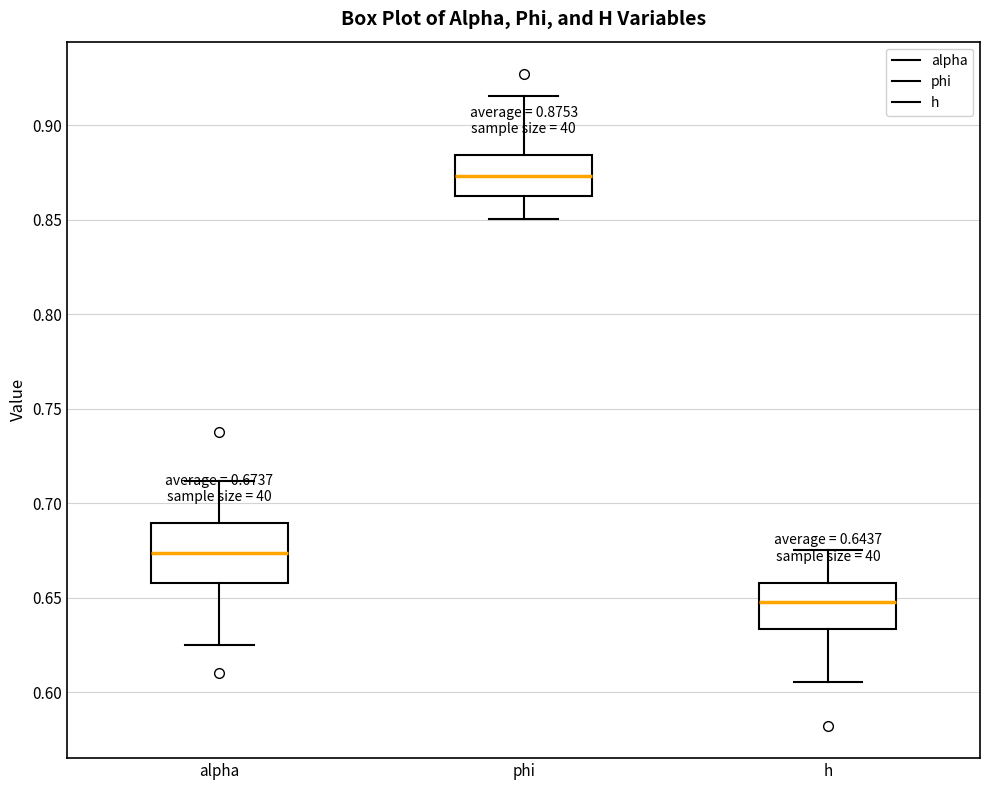

Which box has the highest median line?

phi